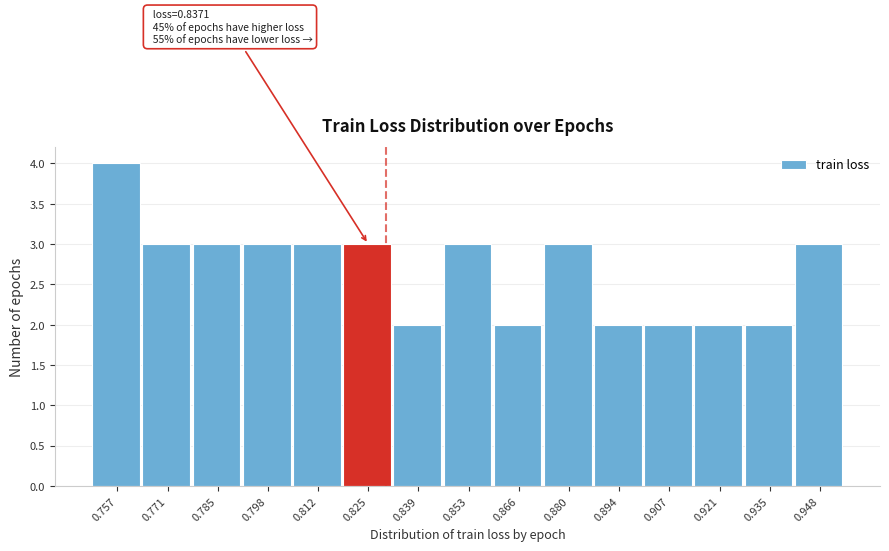

Reading left to right, transcribe all the data shown in this chart.

0.757=4	0.771=3	0.785=3	0.798=3	0.812=3	0.825=3	0.839=2	0.853=3	0.866=2	0.880=3	0.894=2	0.907=2	0.921=2	0.935=2	0.948=3